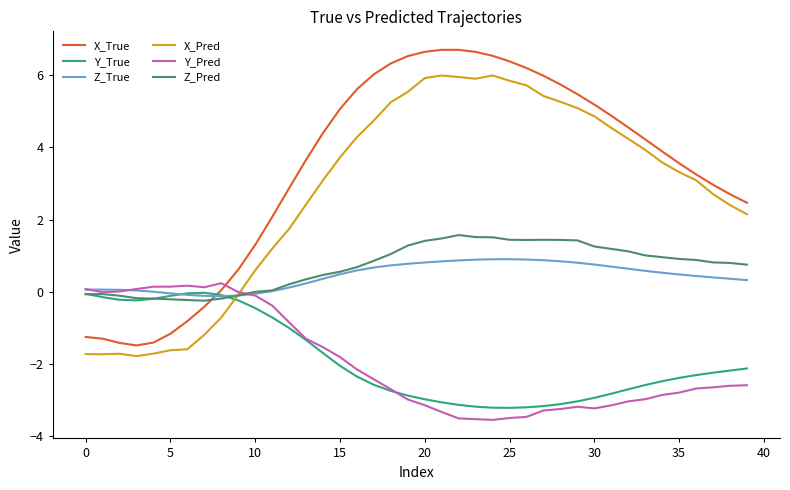

Which series has the largest range (max minus min)?

X_True